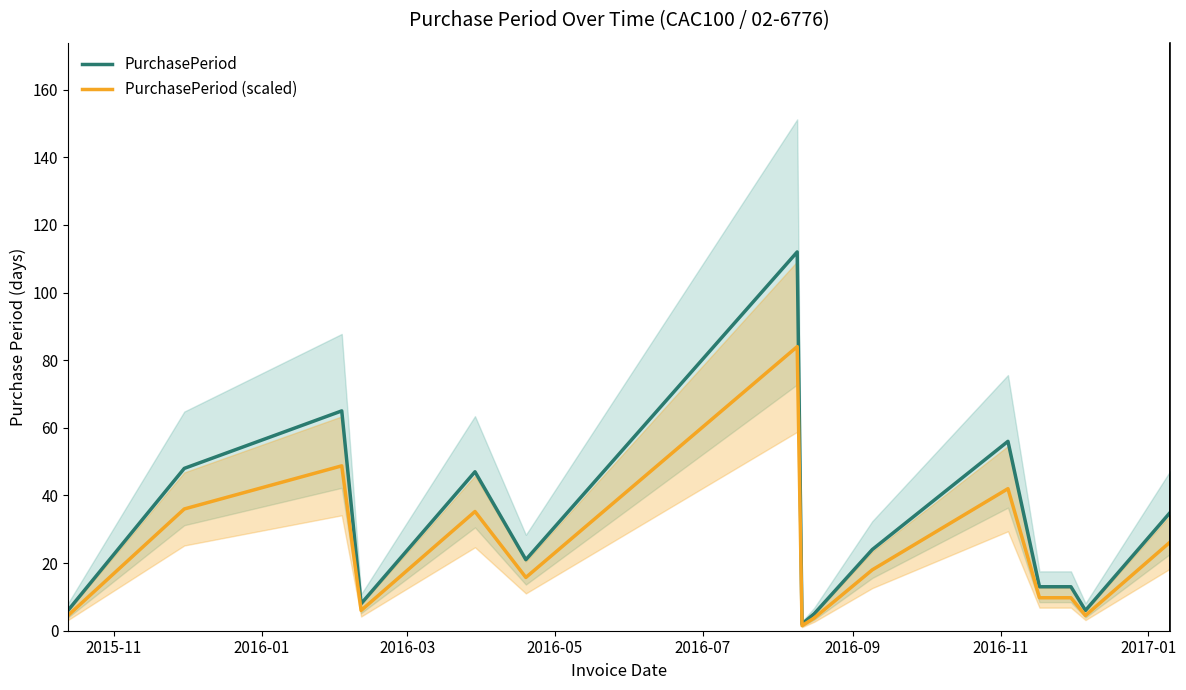

What is the maximum value for PurchasePeriod (scaled)?

84.0